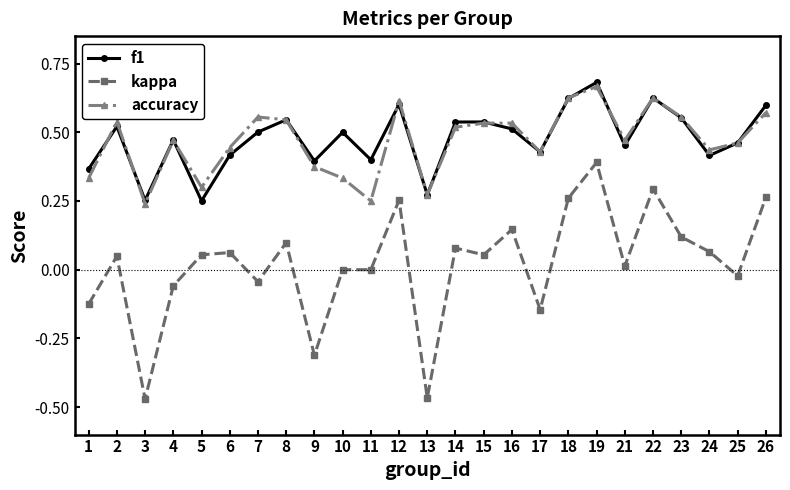

True or false: accuracy and kappa cross at least once.

False